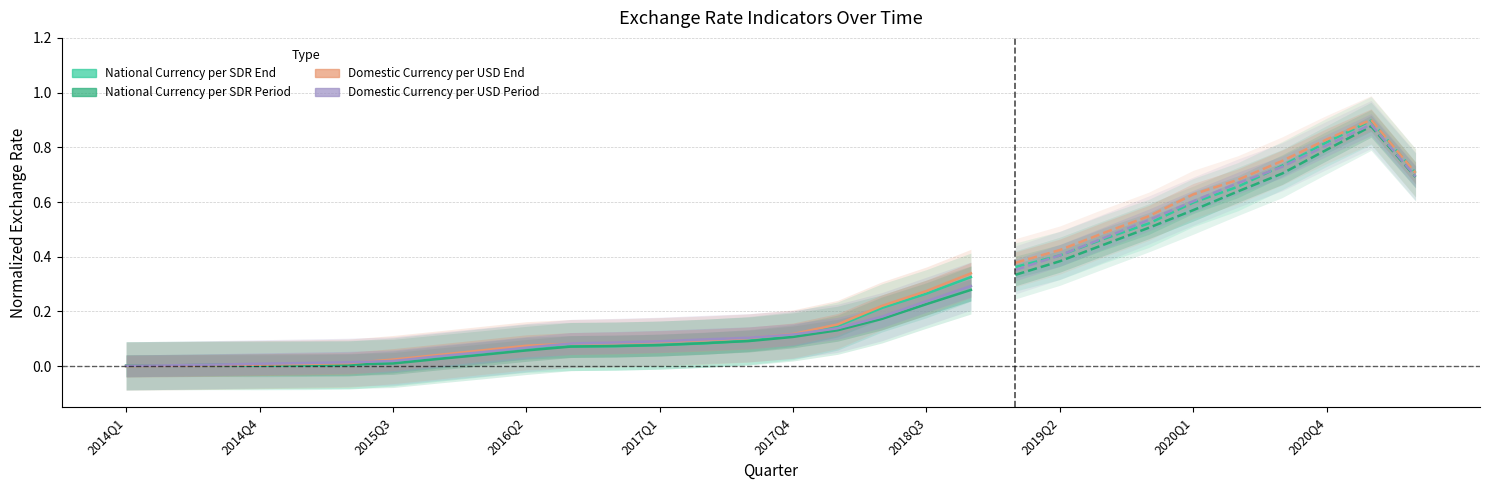

How many times do Domestic Currency per USD Period and National Currency per SDR Period cross each other?

1